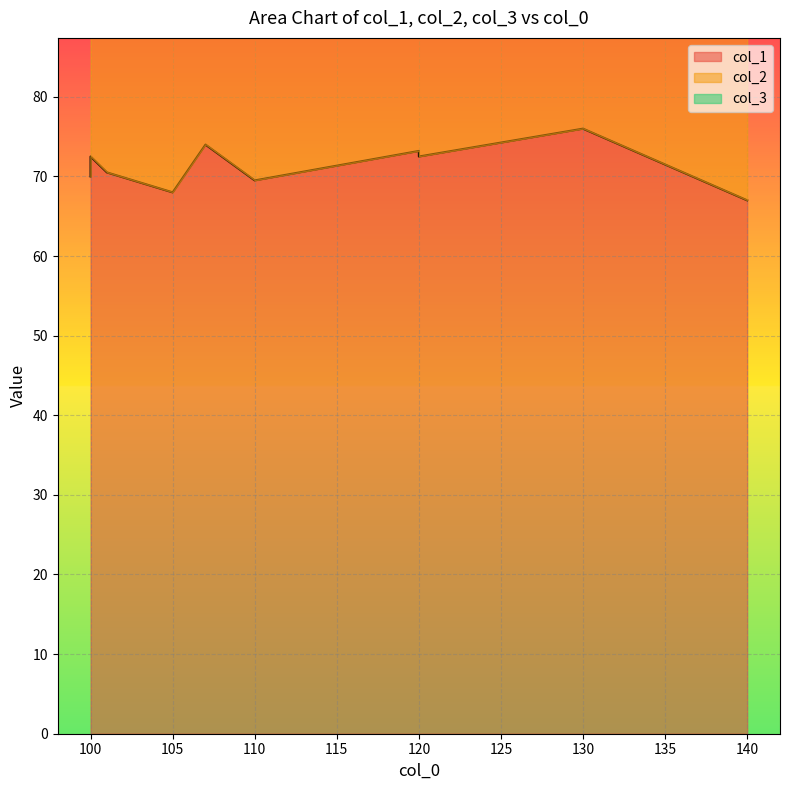

At which label is col_3 closest to 3?

105